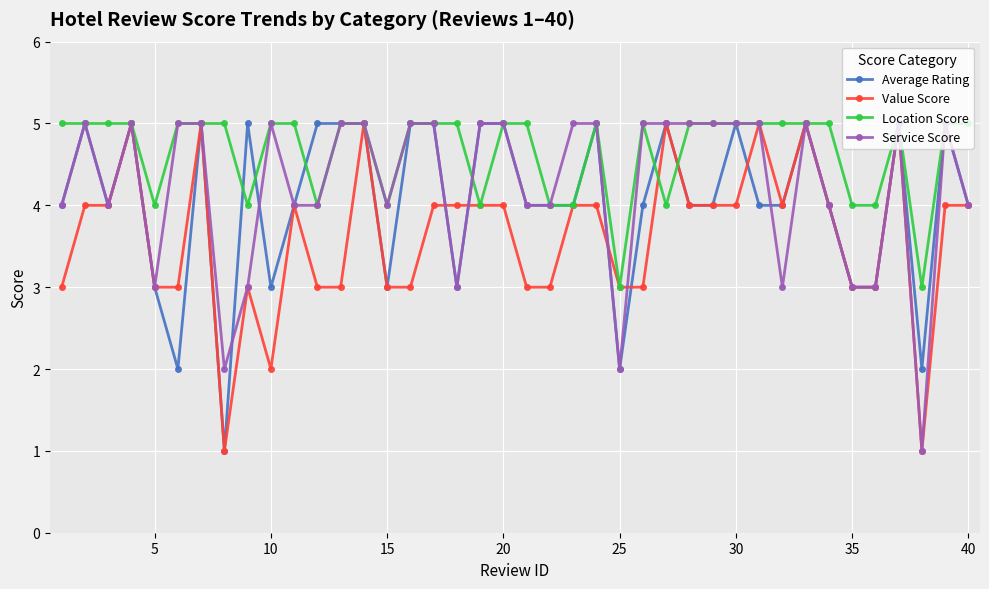

List the series in order of their overall mean, highest first.

Location Score, Service Score, Average Rating, Value Score